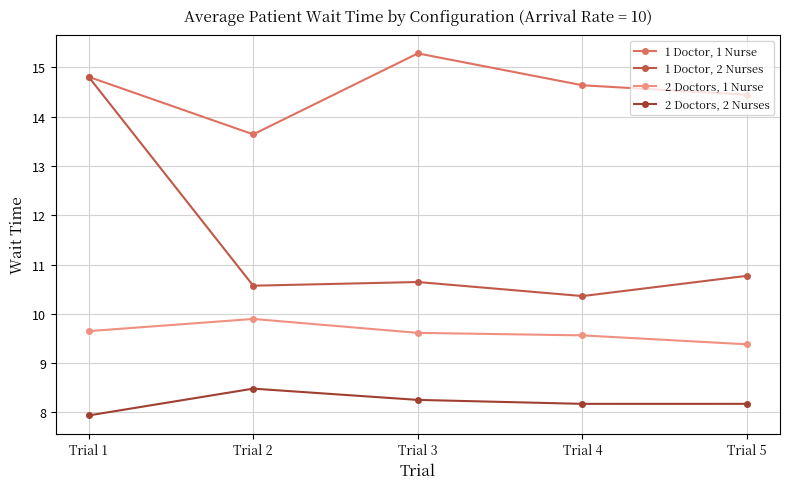

The 2 Doctors, 1 Nurse series shows 9.6 at Trial 3. True or false?

True